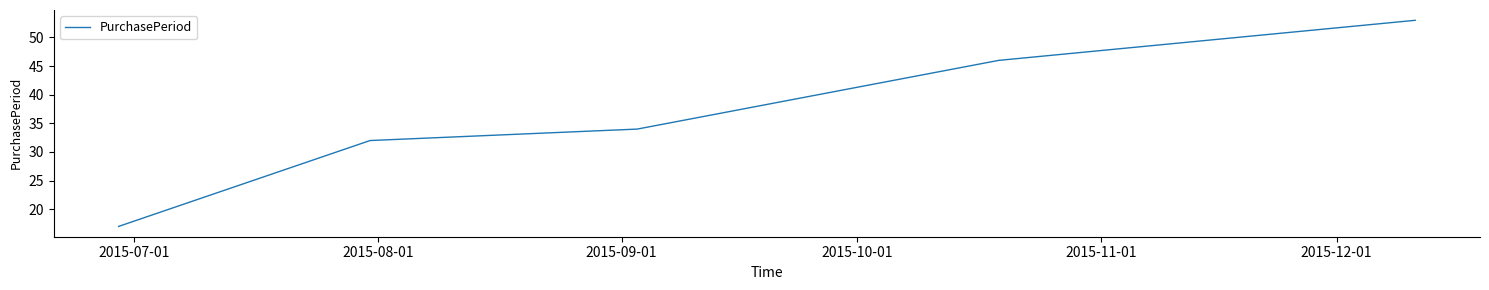

What is the difference between the maximum and minimum values?

36